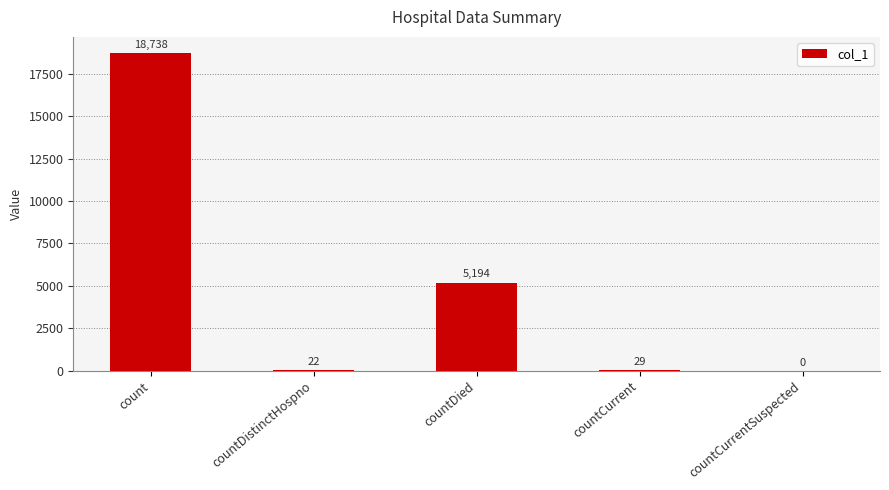

What is the sum of the values at countDied and countDistinctHospno?

5216